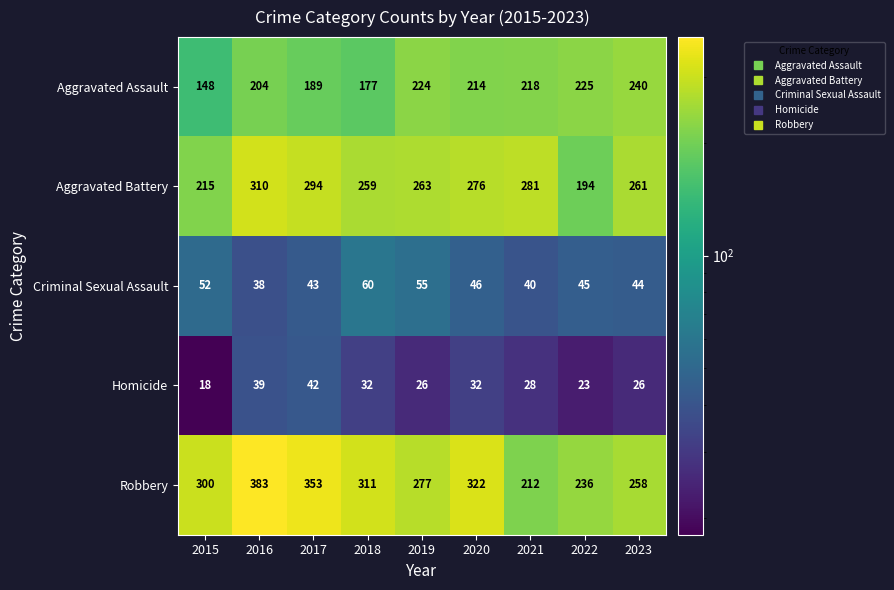

What value does the Aggravated Assault series have at 2023, to the nearest 5?

240